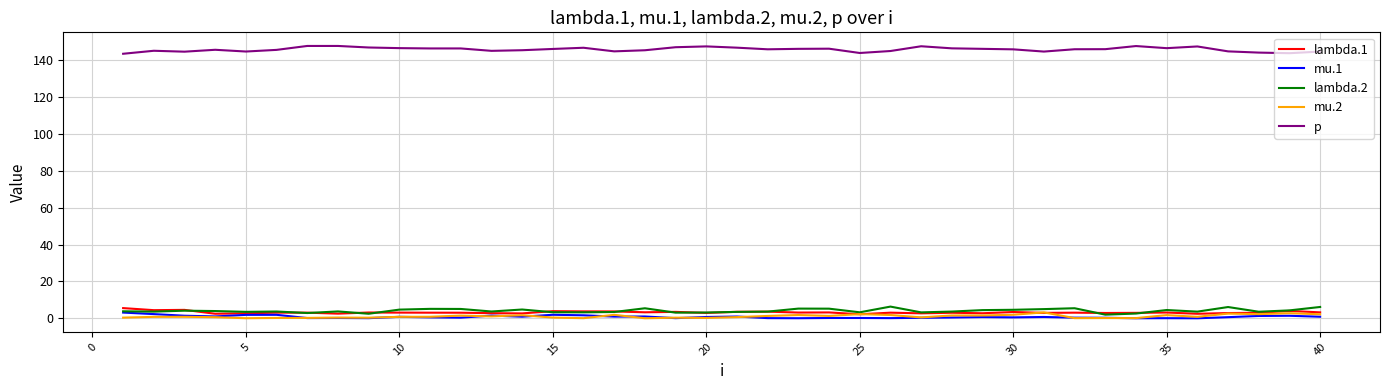

Which series has the largest total across all categories?

p